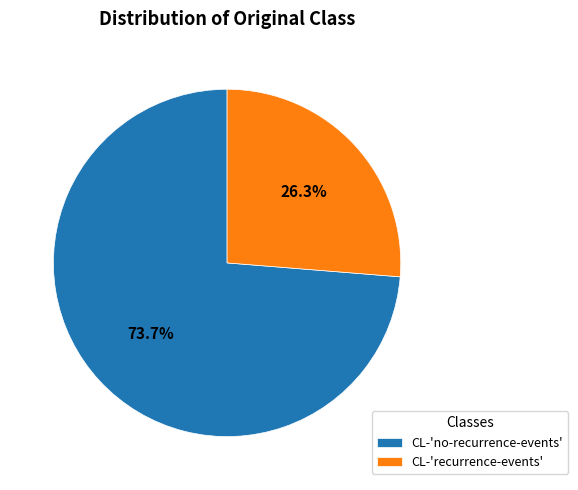

Which has a higher value, CL-'no-recurrence-events' or CL-'recurrence-events'?

CL-'no-recurrence-events'